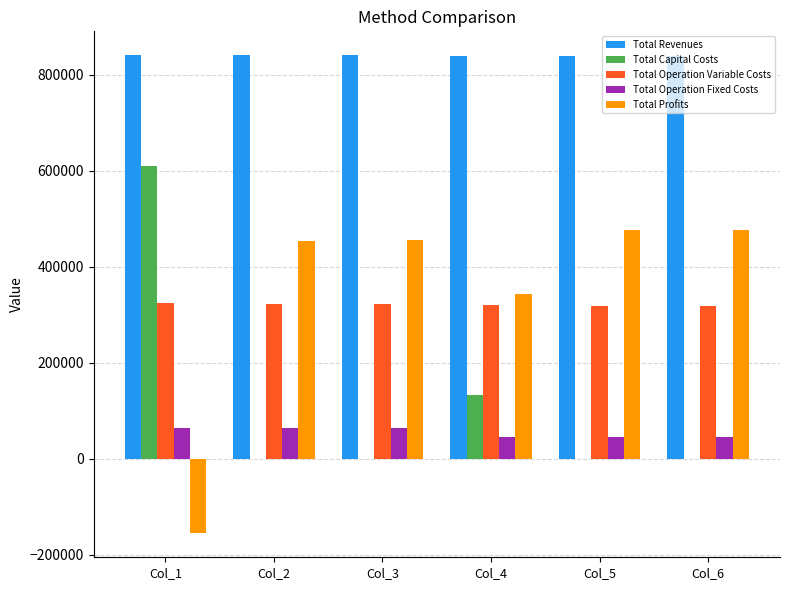

What is the total value across all series at Col_3?

1680462.5